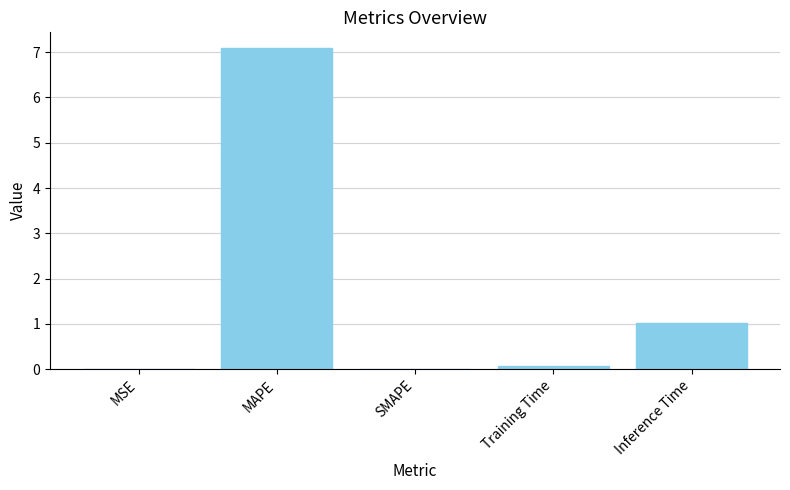

What is the difference between the values at Inference Time and MAPE?

6.1